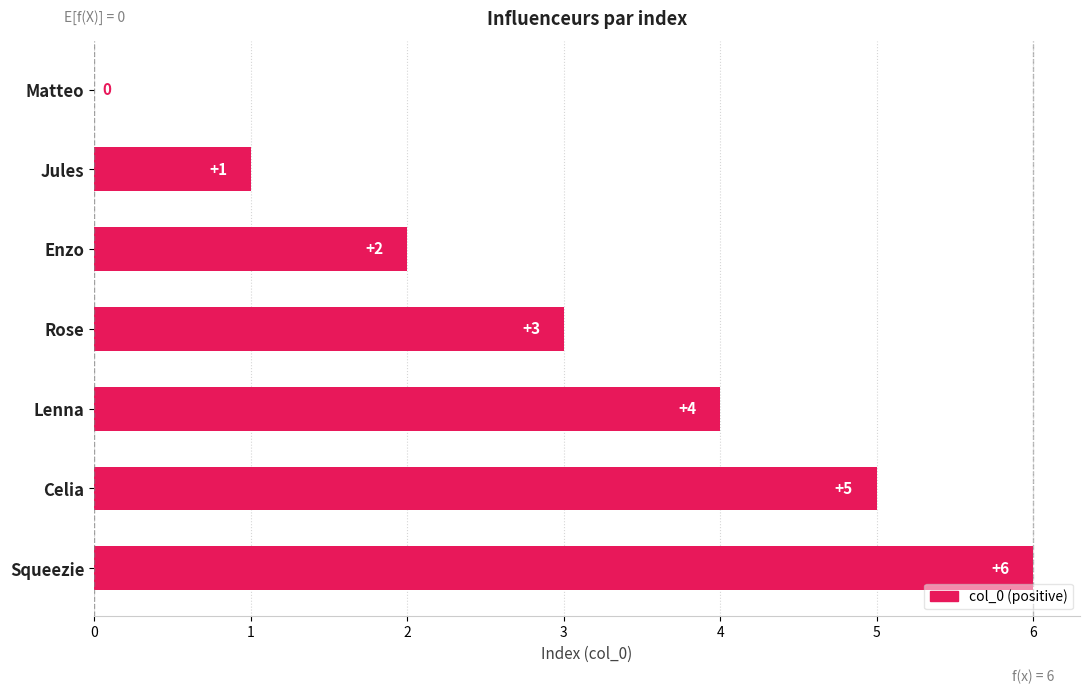

Read the value at Lenna.

4